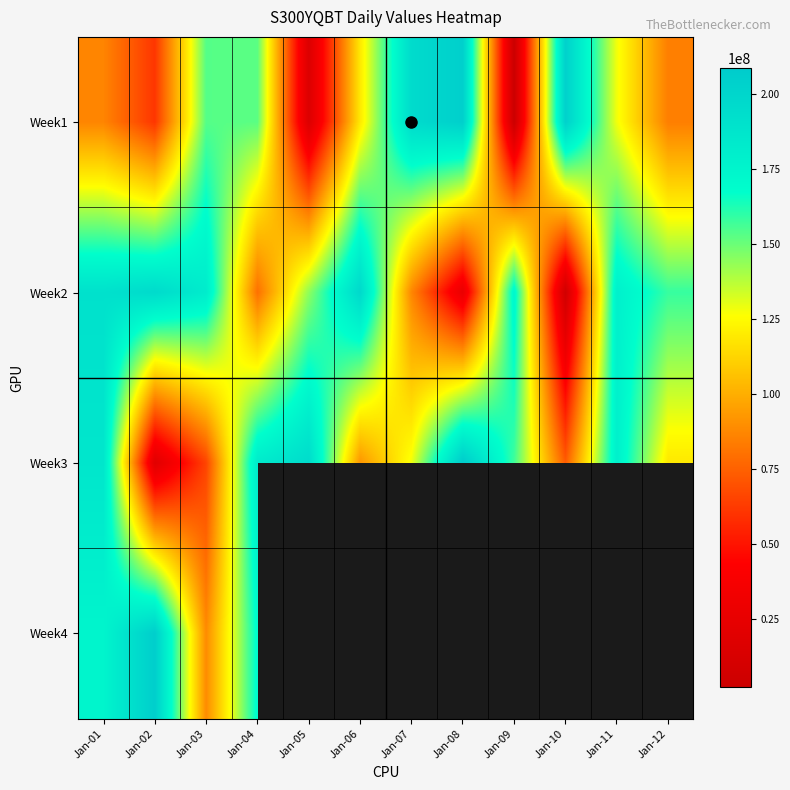

Is it true that Week2 equals 181931424.0 at Jan-03?

True